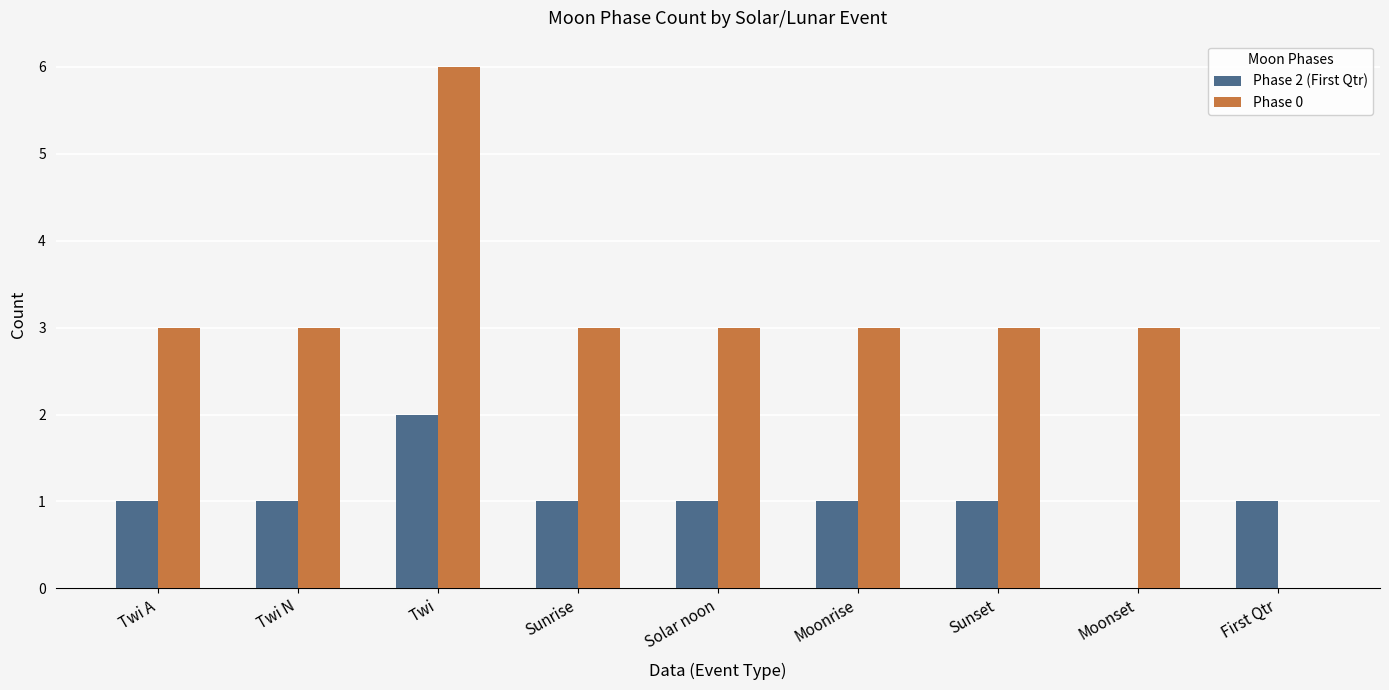

Which series has the largest range (max minus min)?

Phase 0